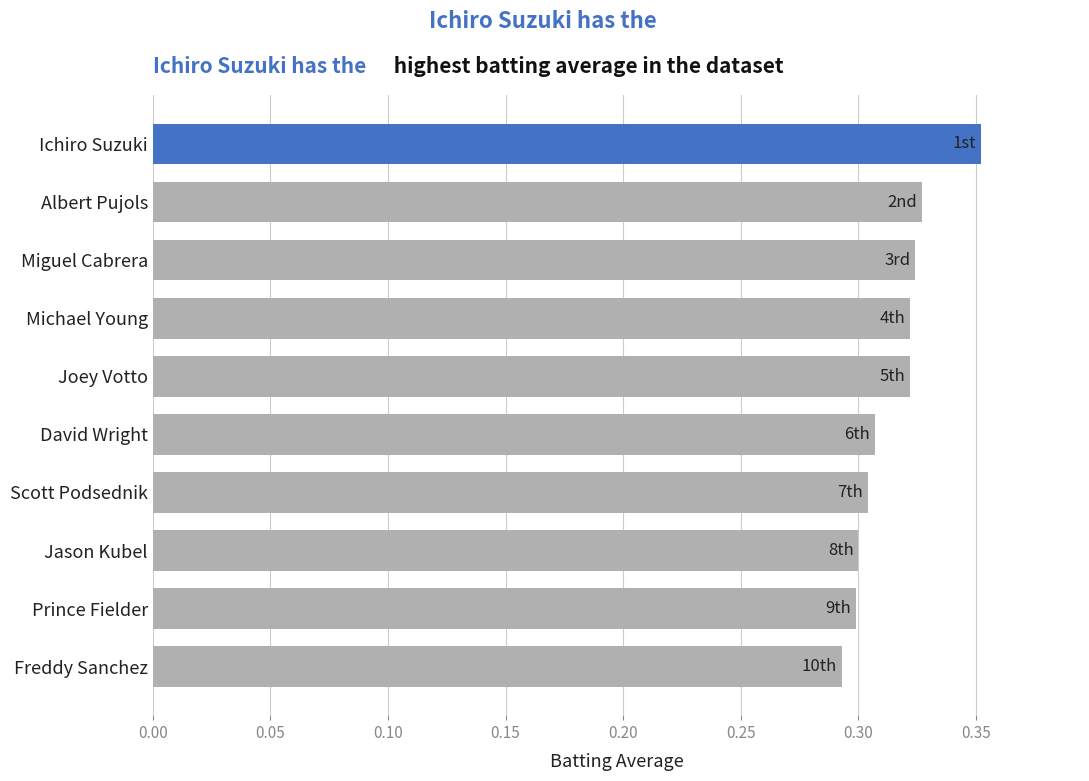

Which has a higher value, Joey Votto or Jason Kubel?

Joey Votto